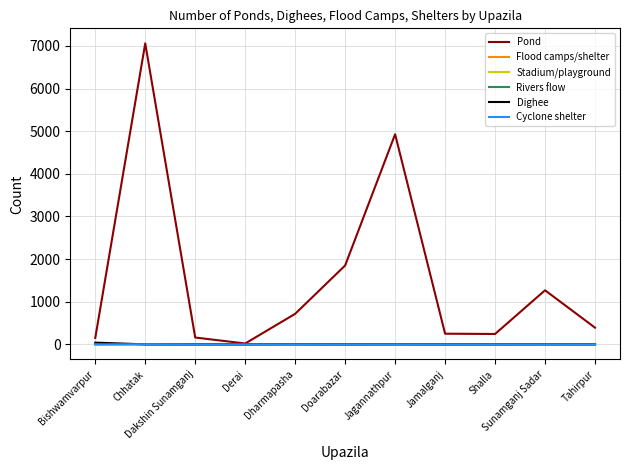

Which series has the largest total across all categories?

Pond